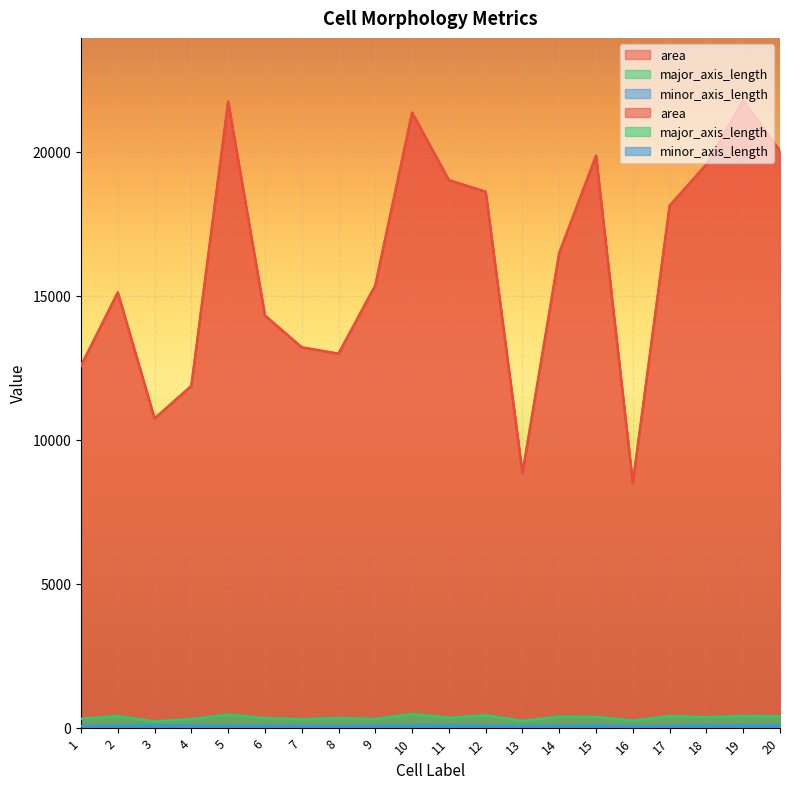

At which category does area reach its first local valley?

3